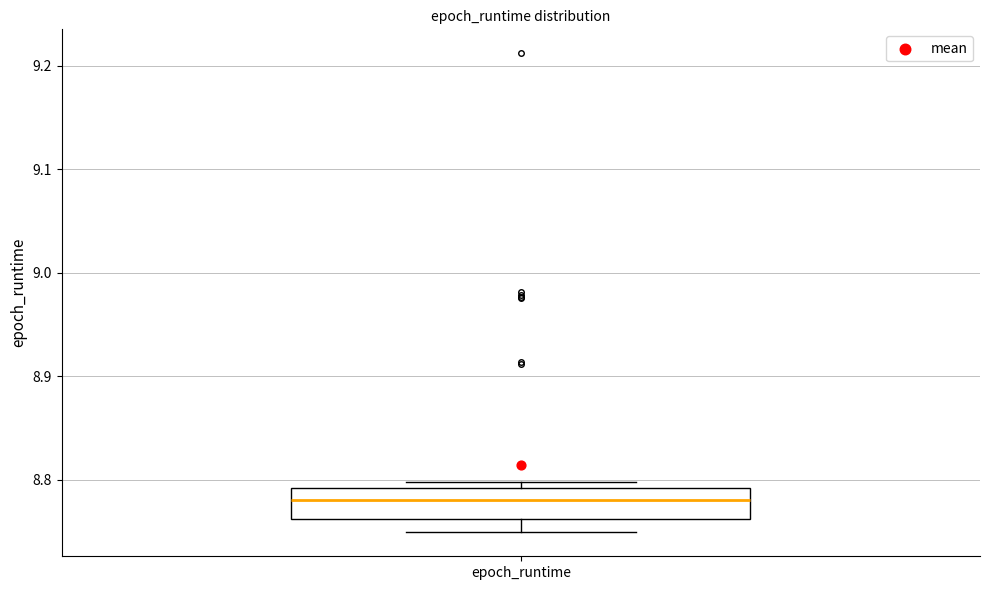

Where does the median line of the box for epoch_runtime sit on the y-axis? The values are not printed on the chart, so give them approximately, as read against the axis.

8.78